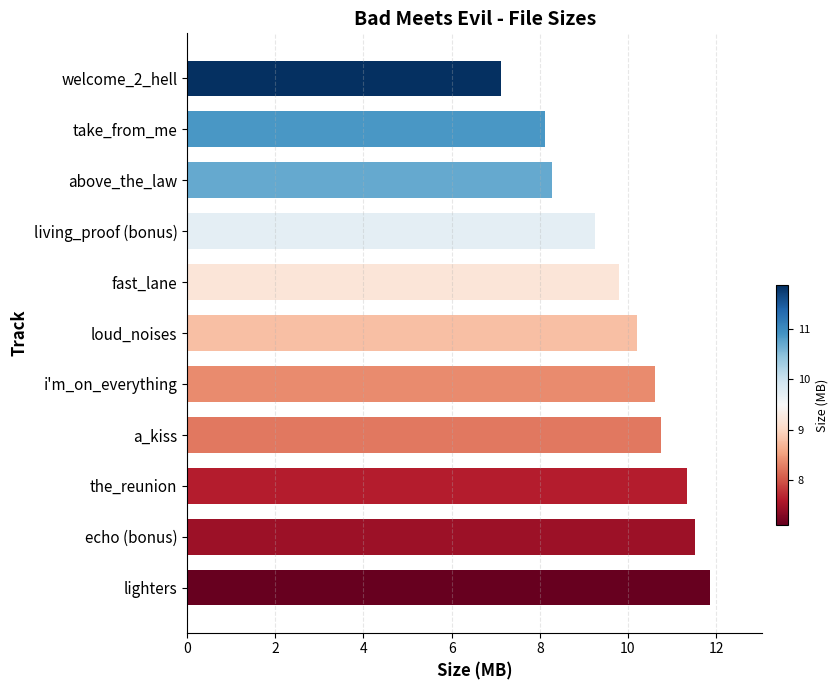

Between fast_lane and living_proof (bonus), which is larger?

fast_lane